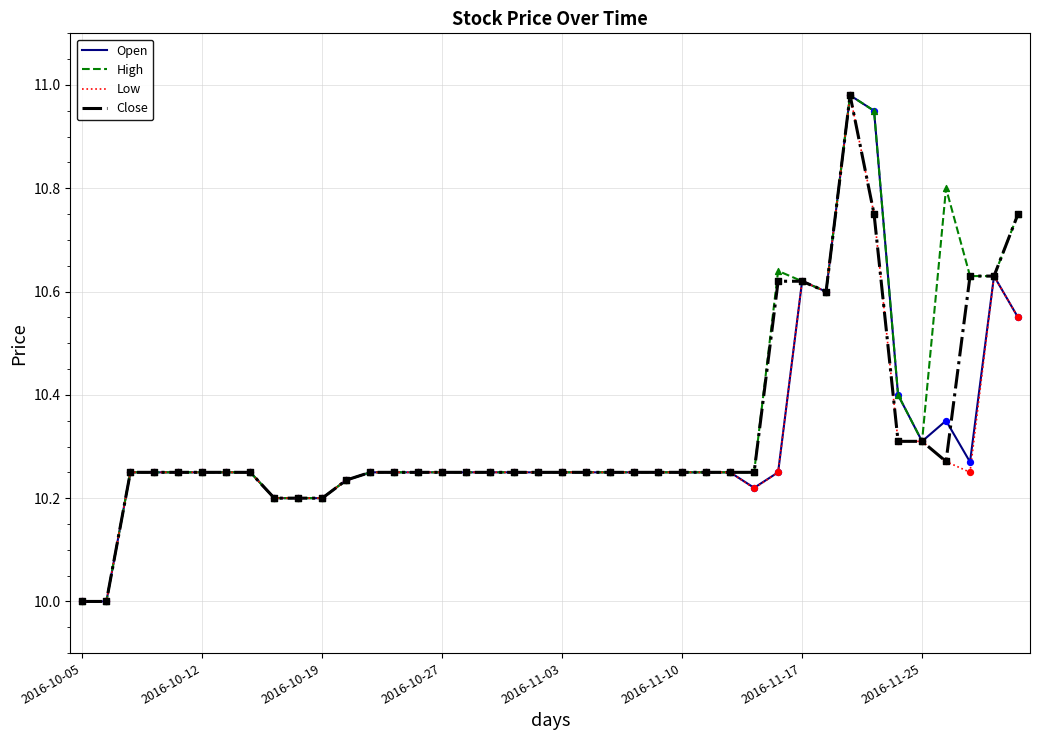

What are all the series names shown in the legend?

Open, High, Low, Close